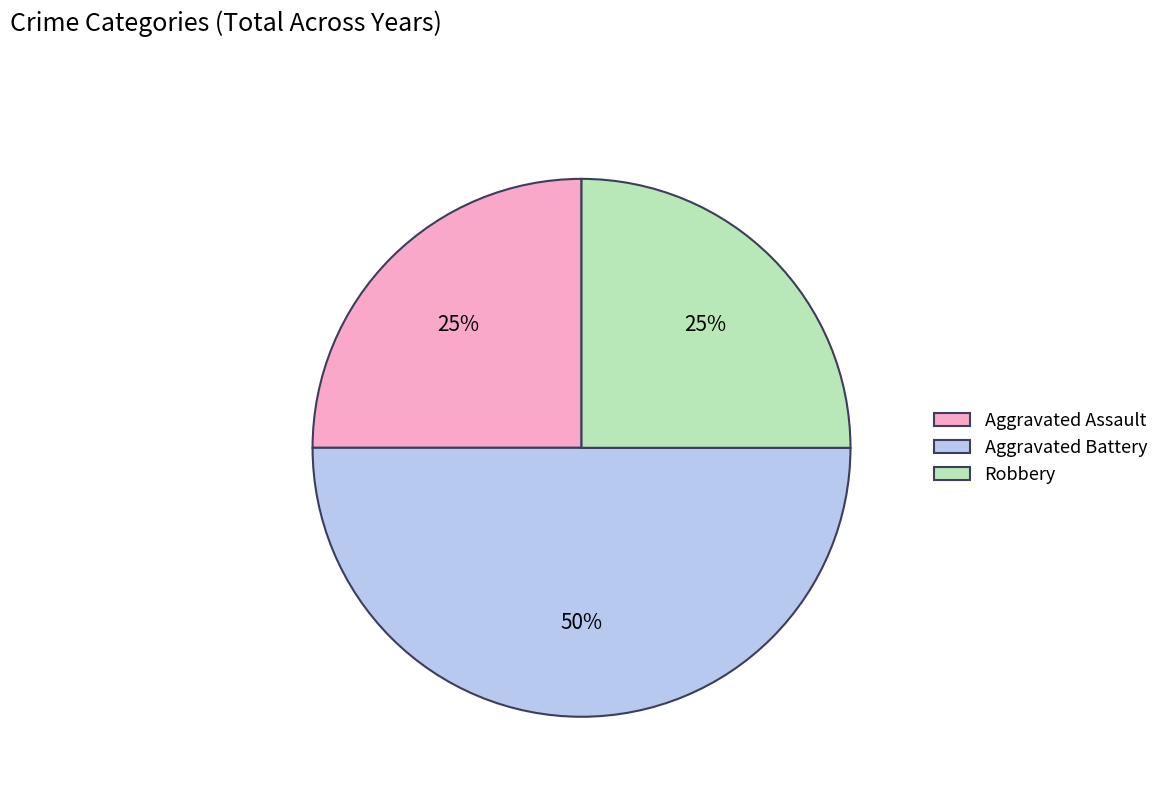

Approximately how many times larger is the value at Aggravated Battery compared to Aggravated Assault?

2.0